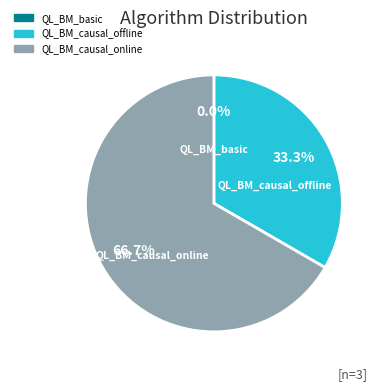

Which category has the smallest portion of the pie?

QL_BM_basic